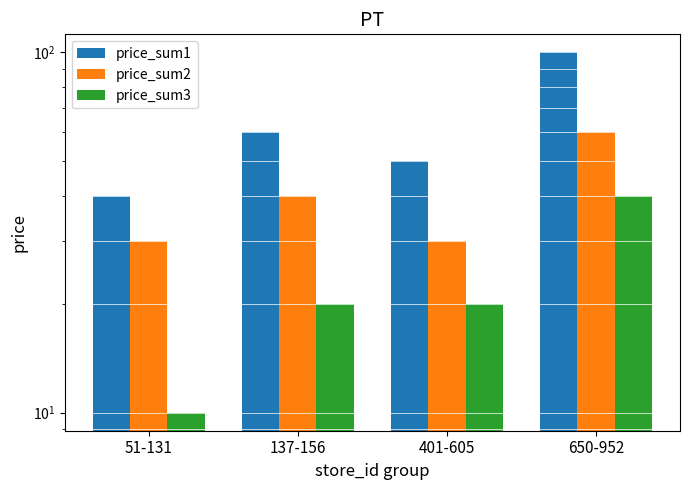

Reading left to right, transcribe all the data shown in this chart.

price_sum1: 40	60	50	100
price_sum2: 30	40	30	60
price_sum3: 10	20	20	40